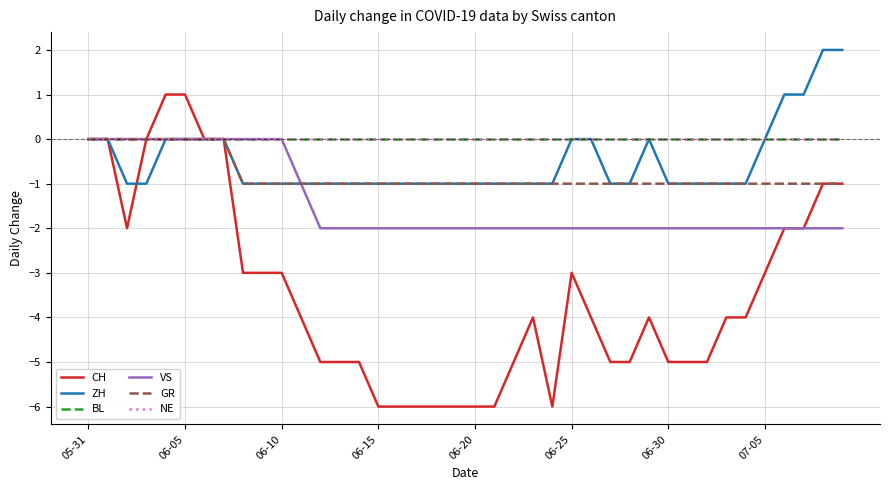

Which series has the widest spread of values?

CH